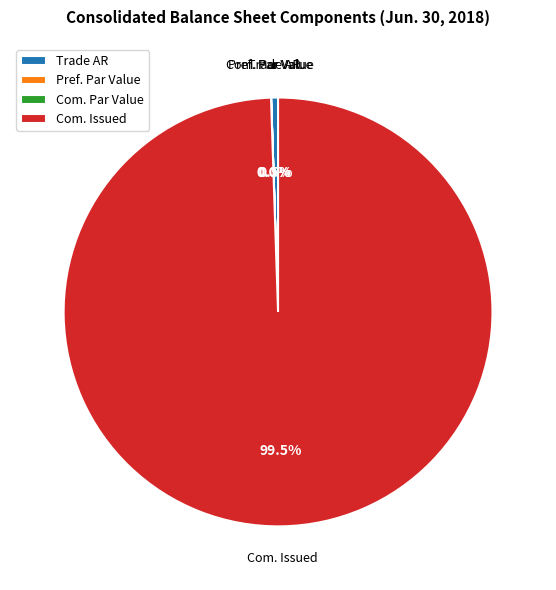

Which slice is the largest?

Com. Issued